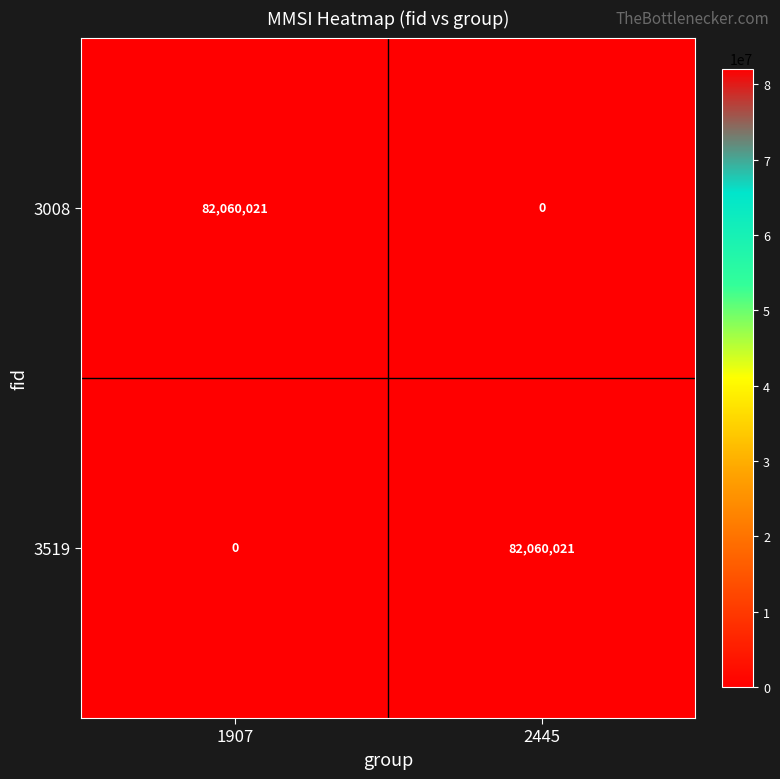

What is the total value across all series at 2445?

82060021